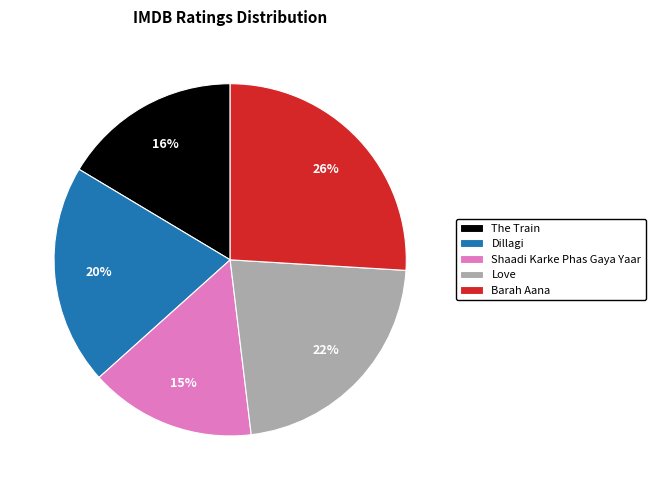

Is it true that Dillagi is 6% of the pie?

False